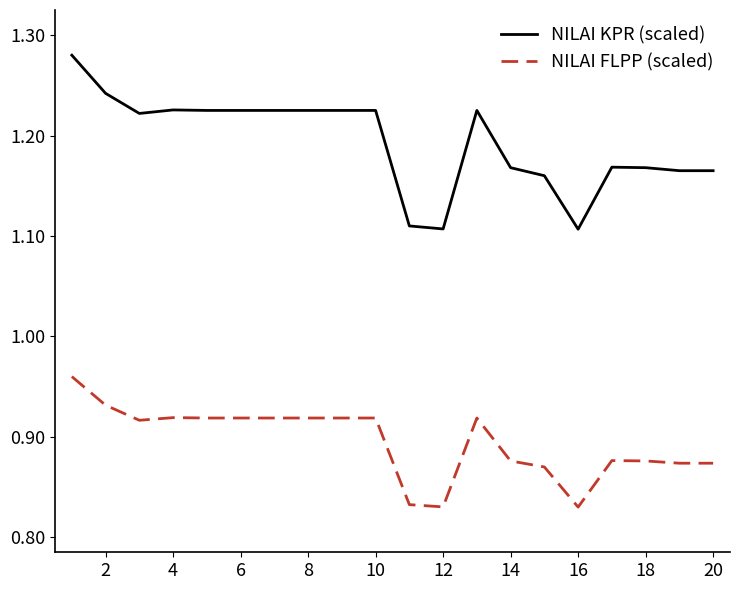

List the series in order of their peak value, highest first.

NILAI KPR (scaled), NILAI FLPP (scaled)